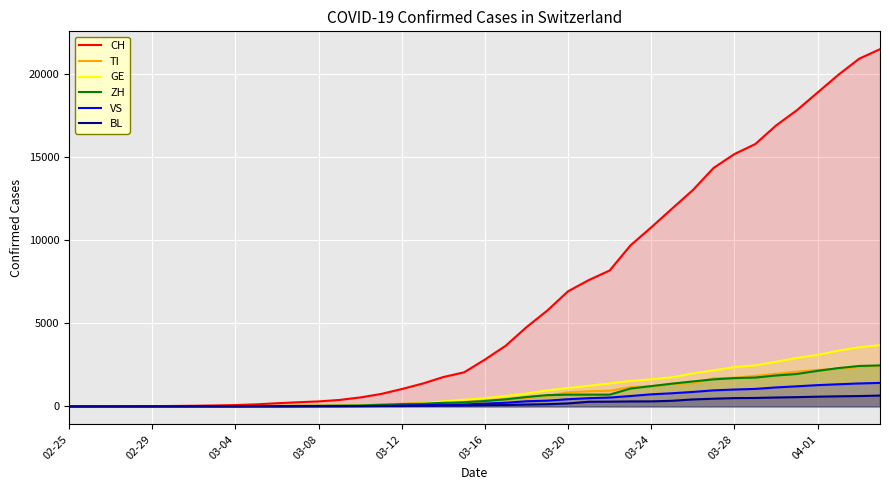

Which series has the largest total across all categories?

CH